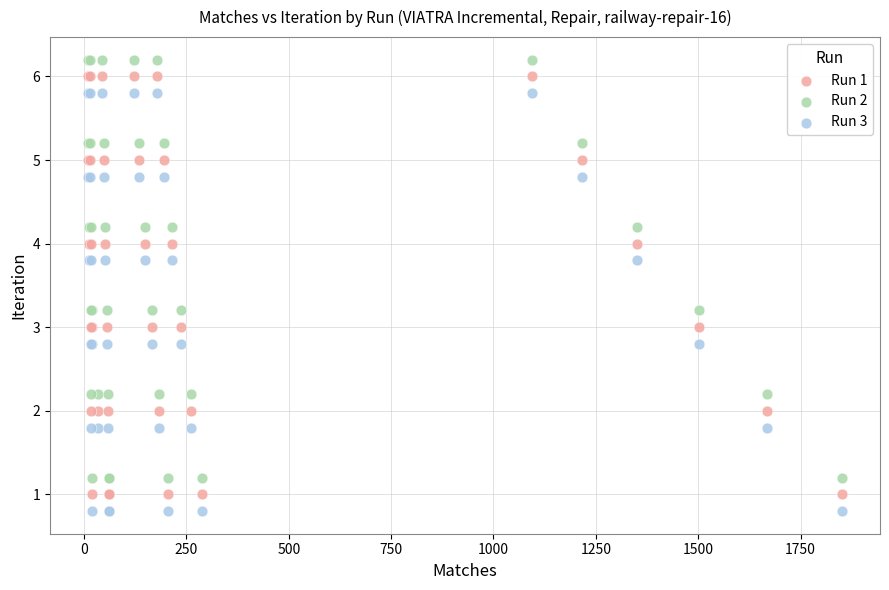

What is the X range (max minus min) for the scatter plot?

1843.0